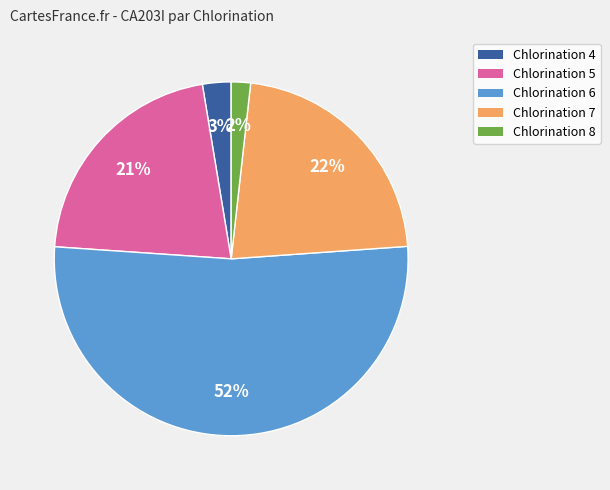

Rank the categories by value from highest to lowest.

Chlorination 6, Chlorination 7, Chlorination 5, Chlorination 4, Chlorination 8